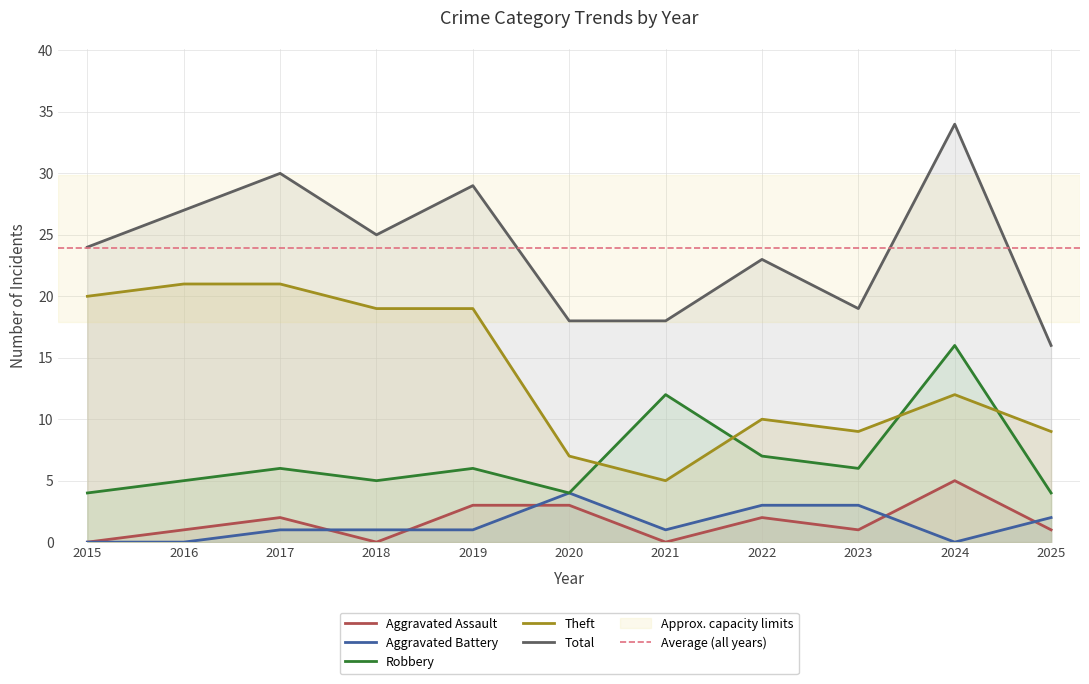

Between 2023 and 2025, which is larger?

2023